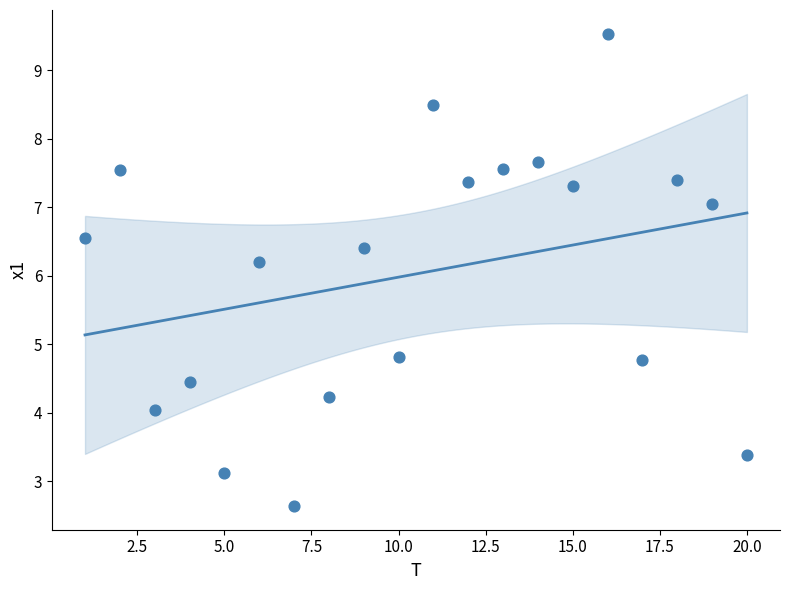

What Y value in the scatter plot is closest to 6?

6.2